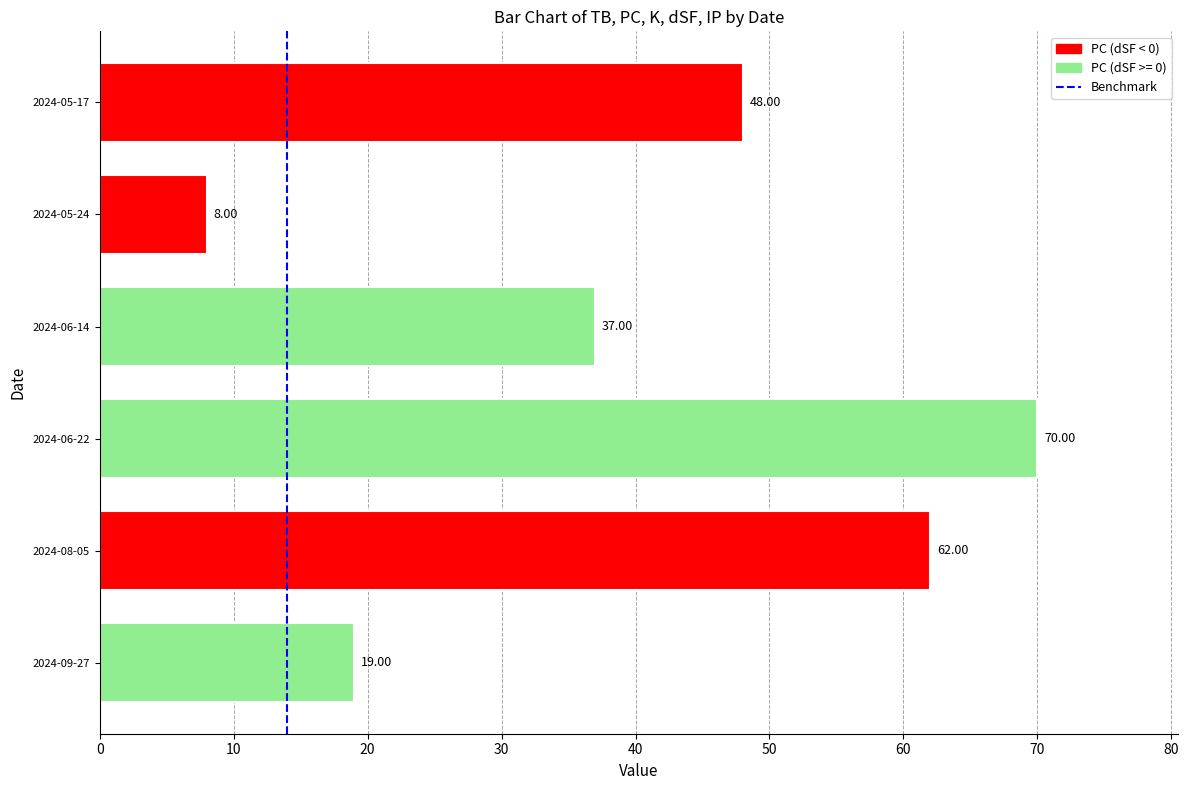

What is the difference between the second highest and second lowest values?

43